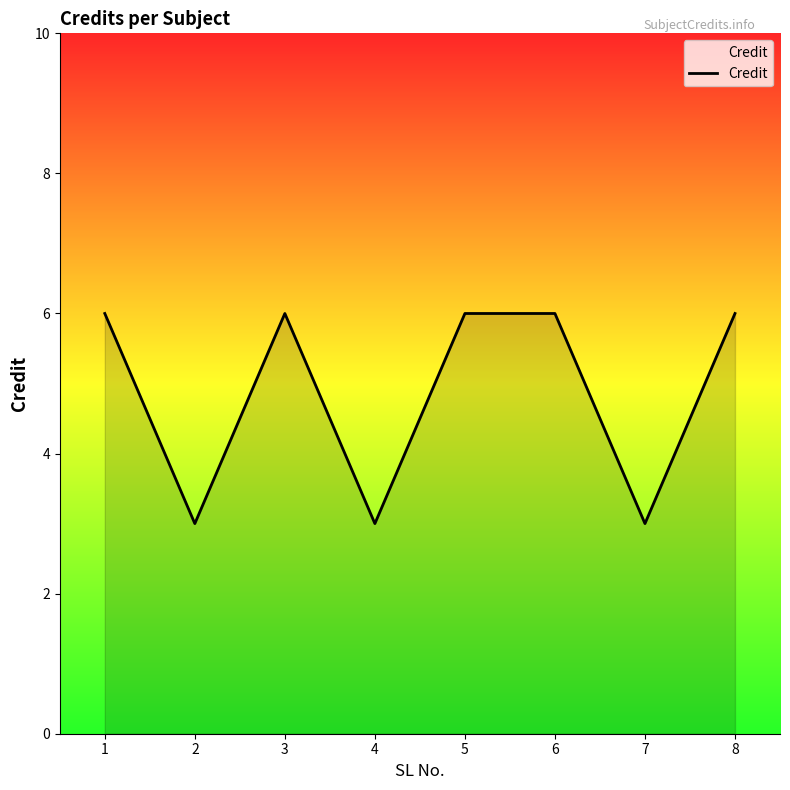

Does the chart display data point markers on the line(s)?

No